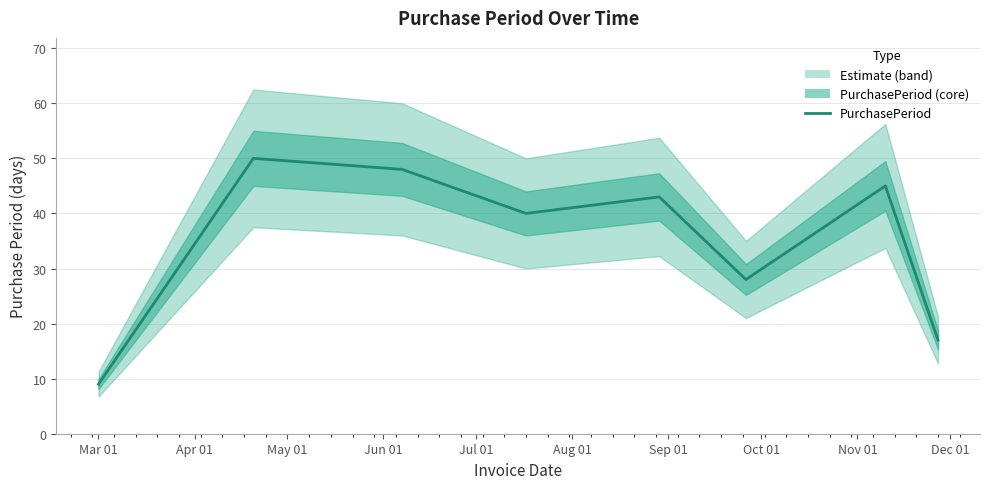

True or false: the data shows 40 at Aug 01.

False